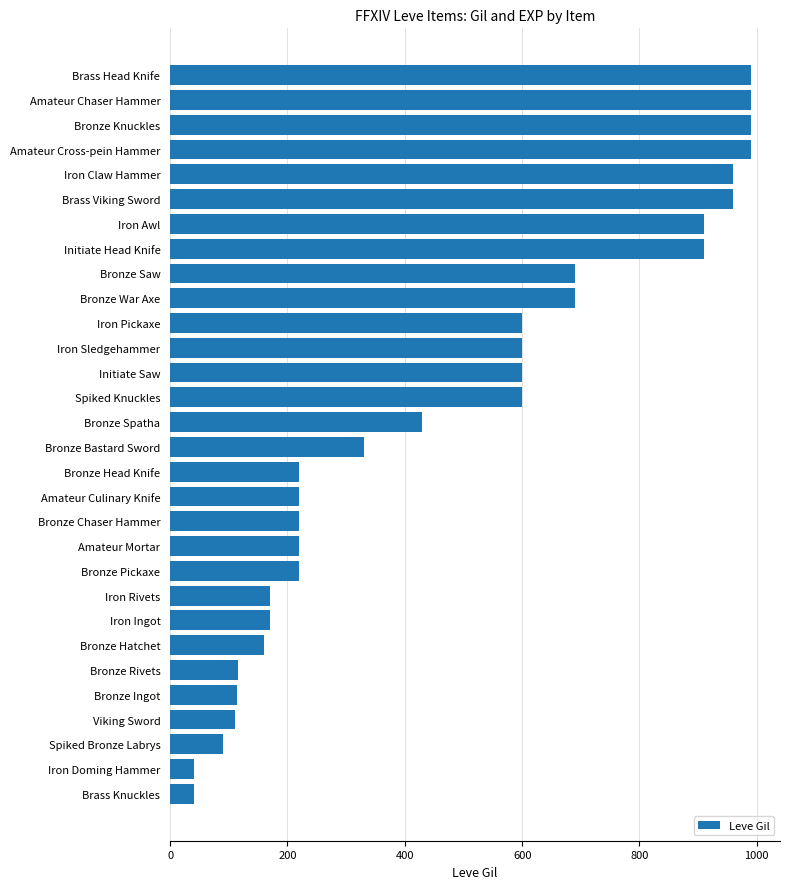

What is the label of the 26th bar from the top?

Bronze Ingot